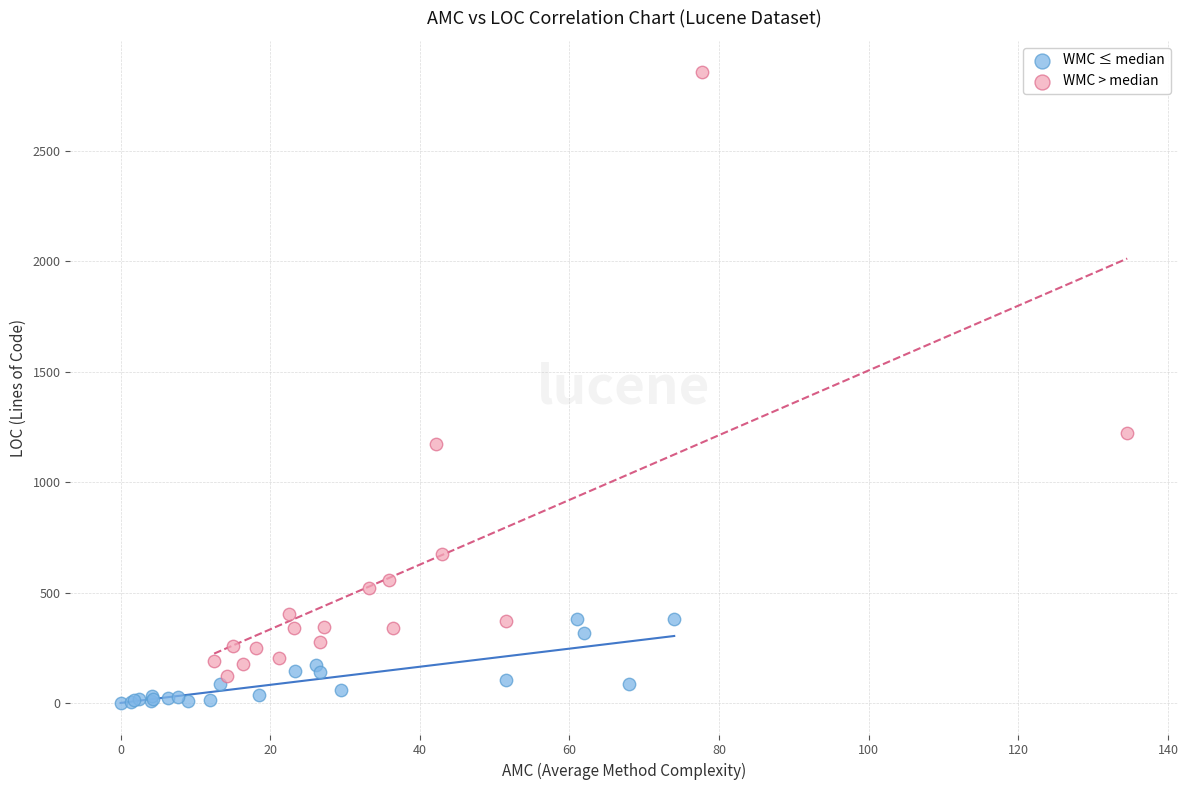

Which series contains the highest Y value?

WMC > median